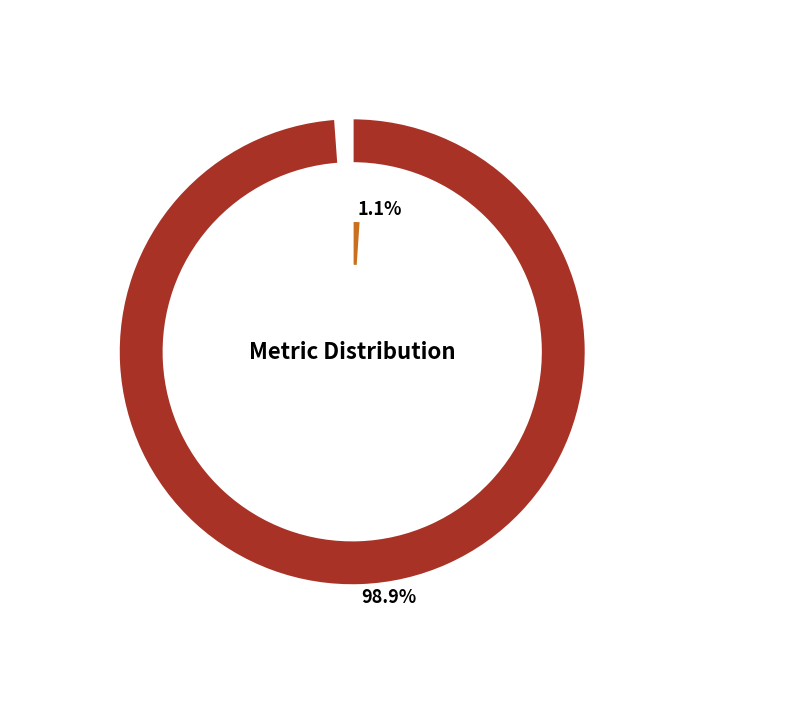

Combined, do Training Time and MSE account for over 50%?

No